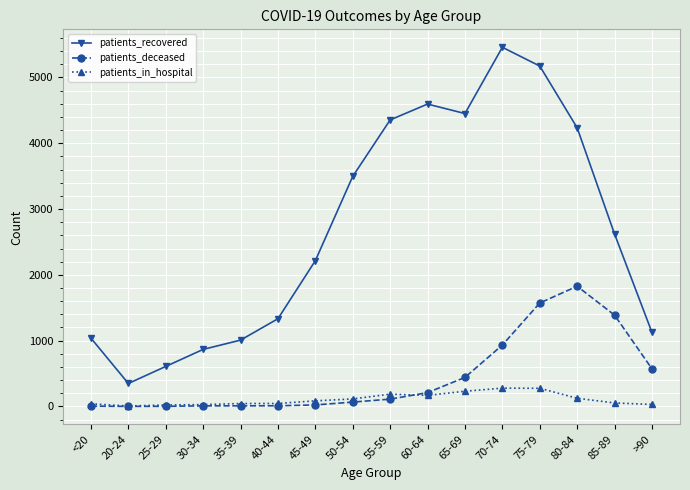

Which series has the largest total across all categories?

patients_recovered